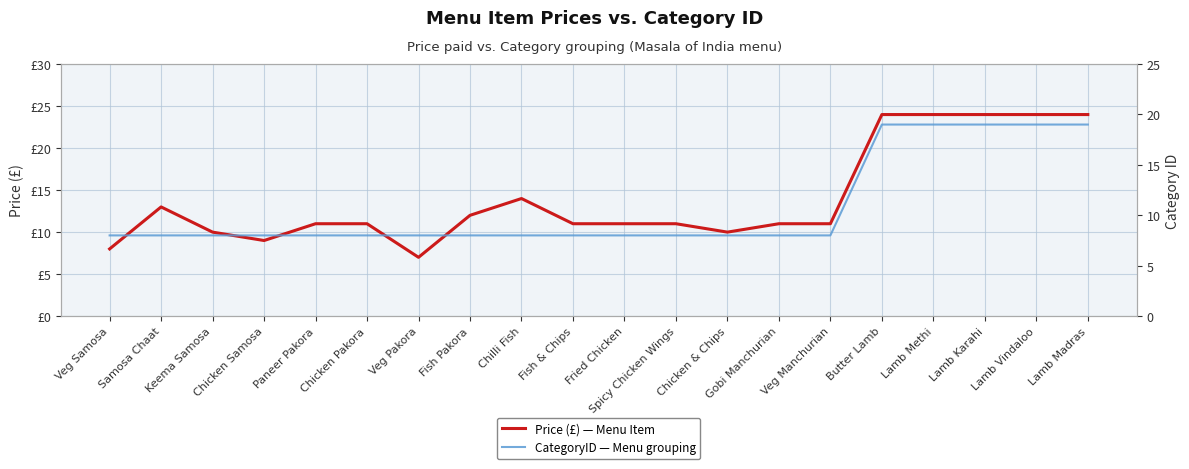

Read the Price (£) — Menu Item value at Chilli Fish.

14.0